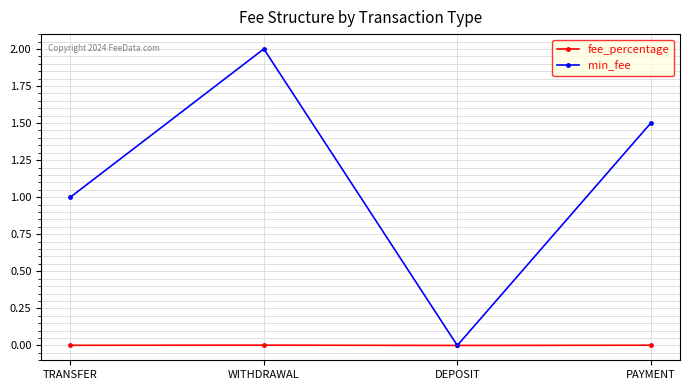

In min_fee, how many points are higher than both neighbors (excluding endpoints)?

1